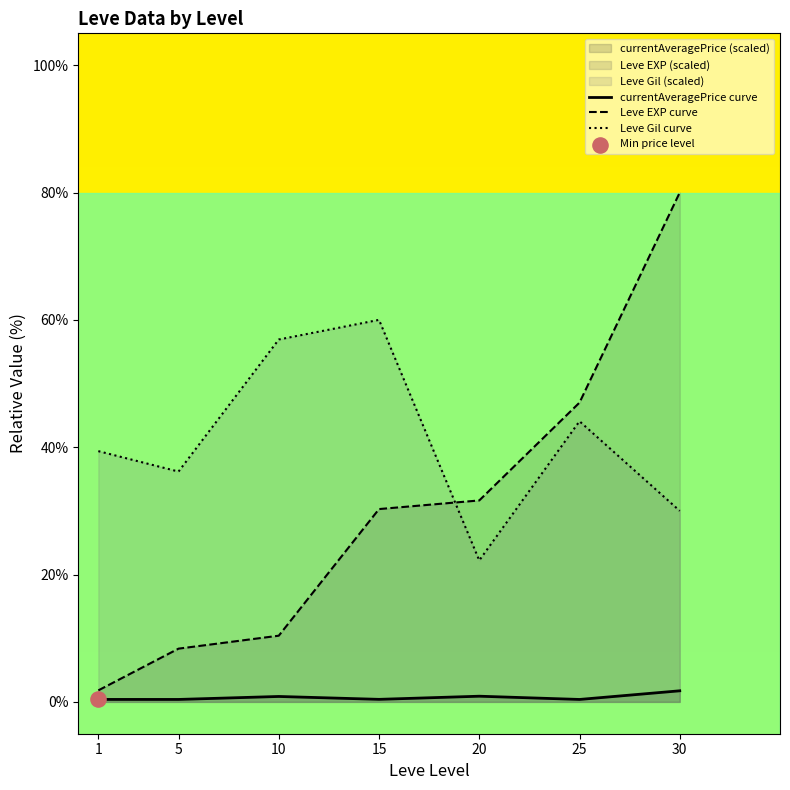

At which category is the sum across all series the highest?

30